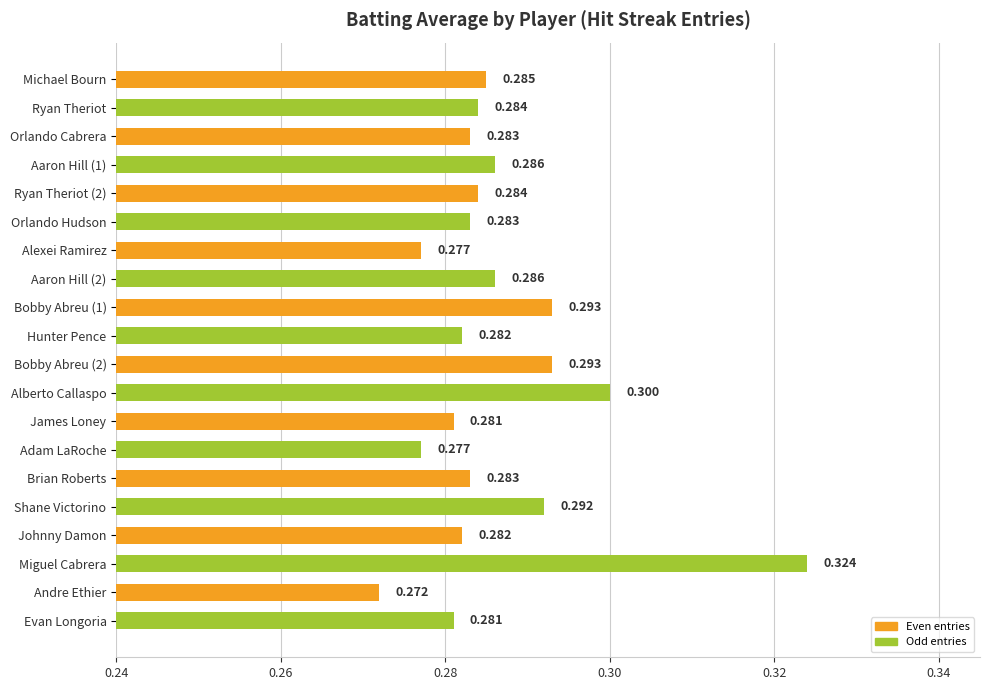

What is the label of the 7th bar from the top?

Alexei Ramirez